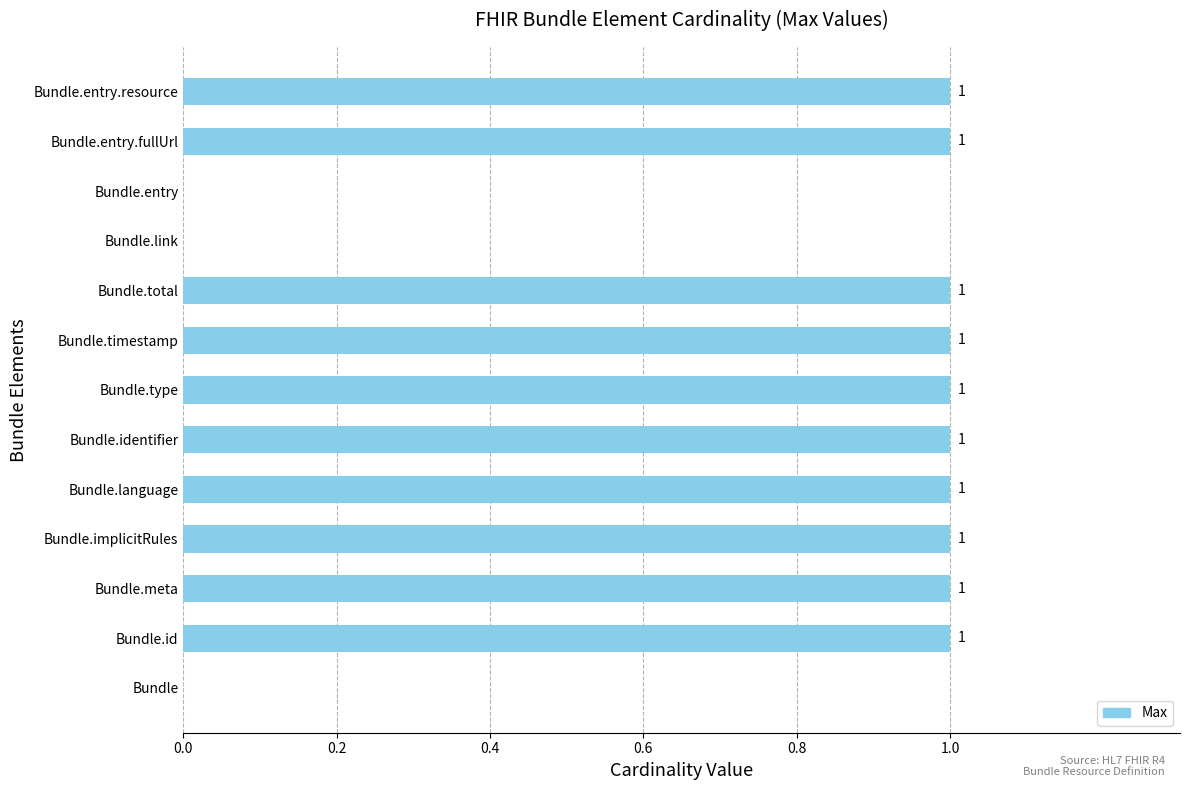

True or false: the data shows 0 at Bundle.

True